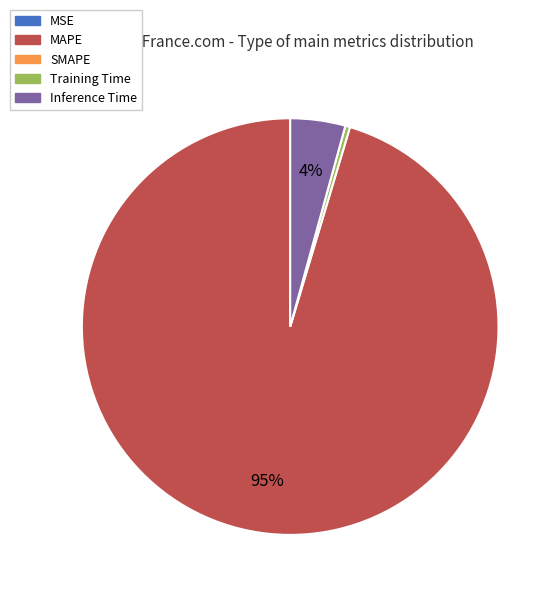

To the nearest percent, what is the average slice percentage?

25%